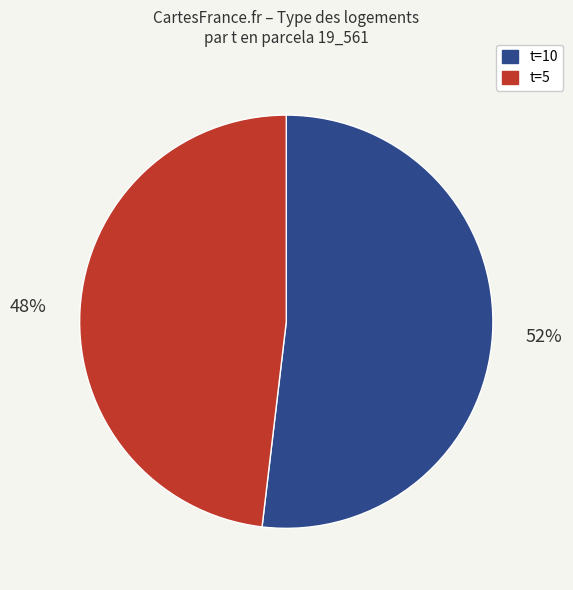

Which has a higher value, t=10 or t=5?

t=10